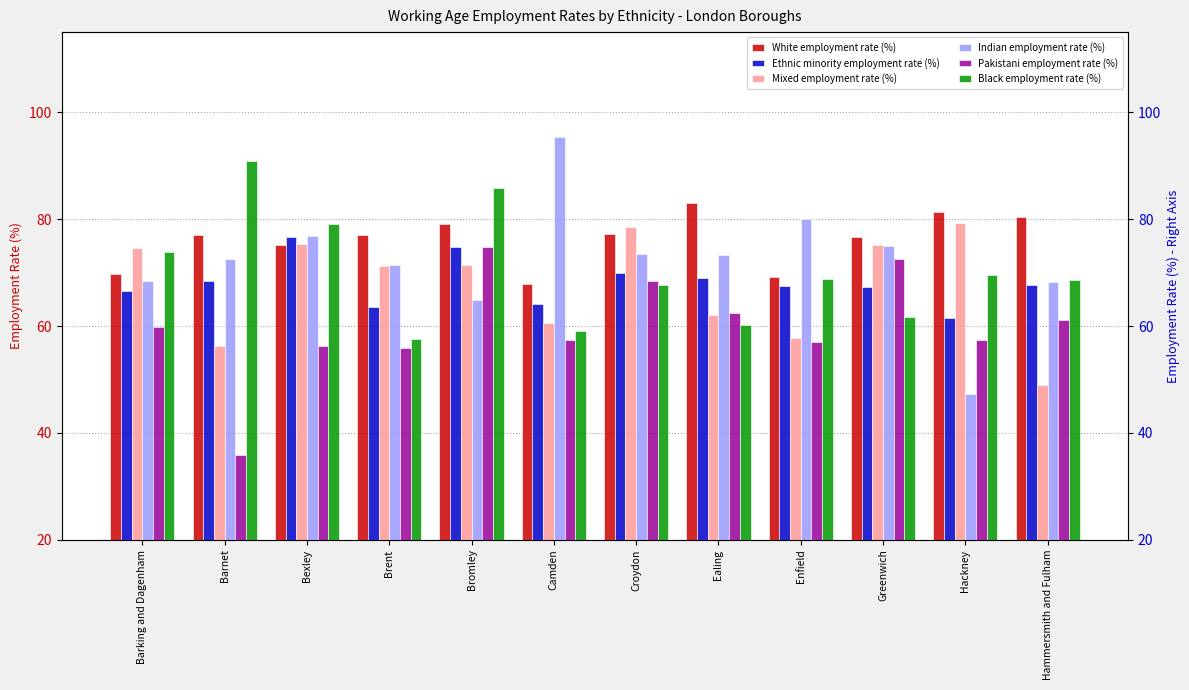

The Mixed employment rate (%) series shows 79.3 at Hackney. True or false?

True